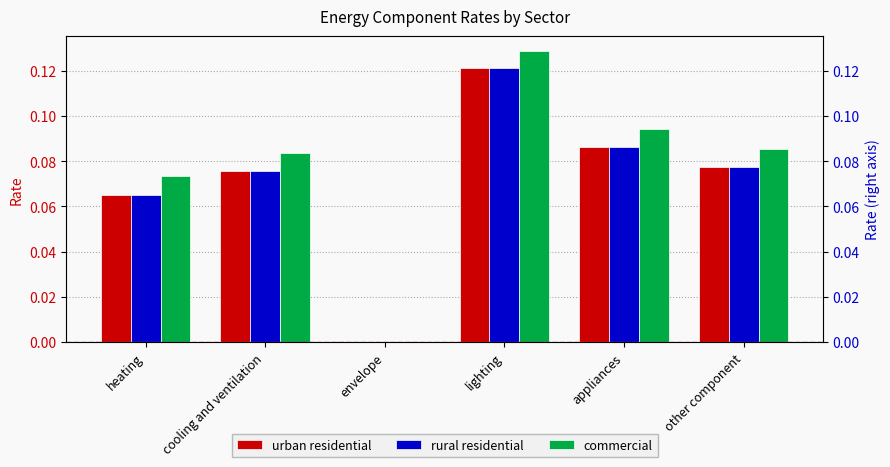

Between envelope and other component, which series saw the biggest shift?

commercial